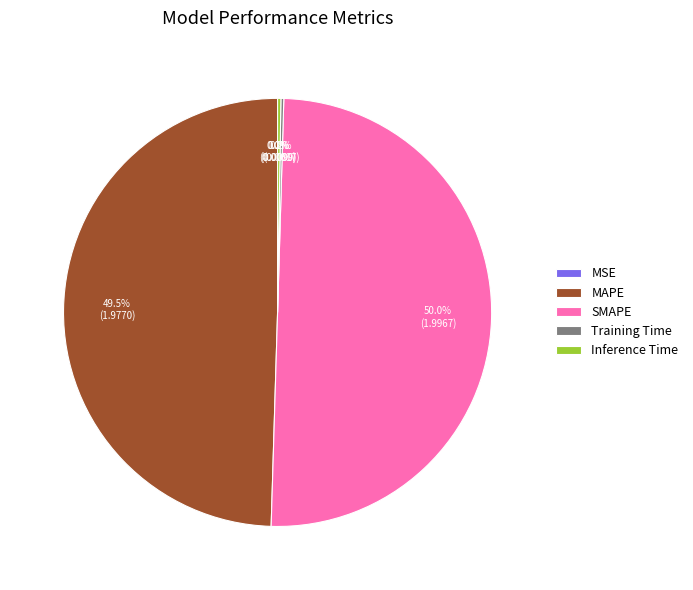

Which slice represents more than half of the pie?

SMAPE